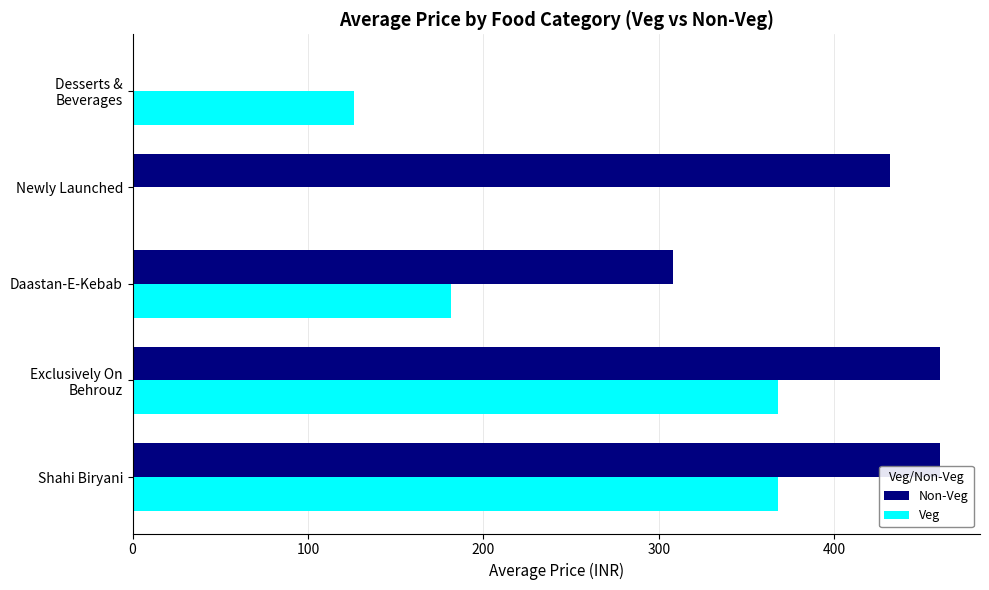

Which series has the largest total across all categories?

Non-Veg